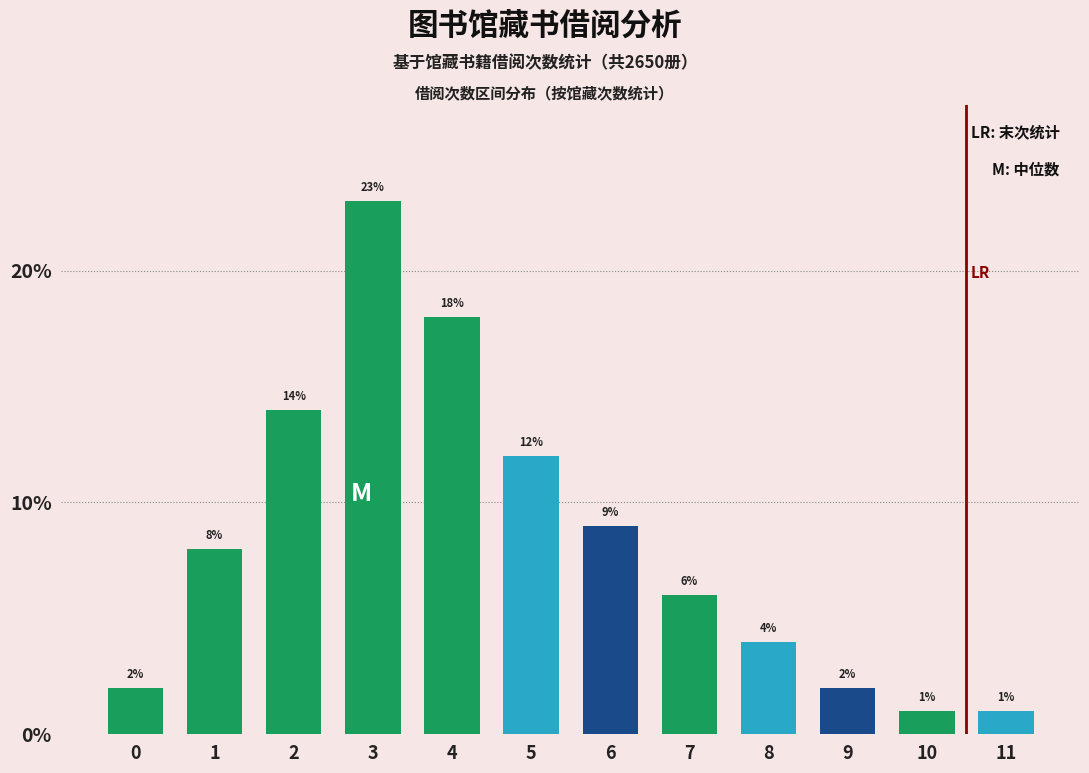

Reading right to left, extract all data points from this chart.

11=1.0	10=1.0	9=2.0	8=4.0	7=6.0	6=9.0	5=12.0	4=18.0	3=23.0	2=14.0	1=8.0	0=2.0